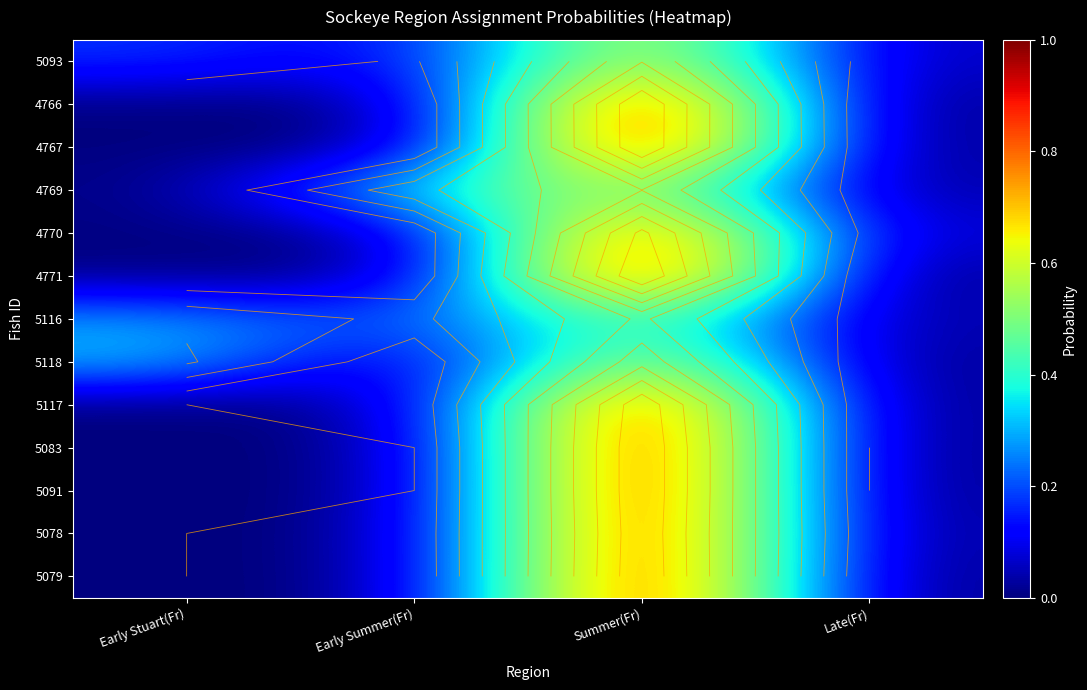

At how many categories does at least one series exceed 0?

4